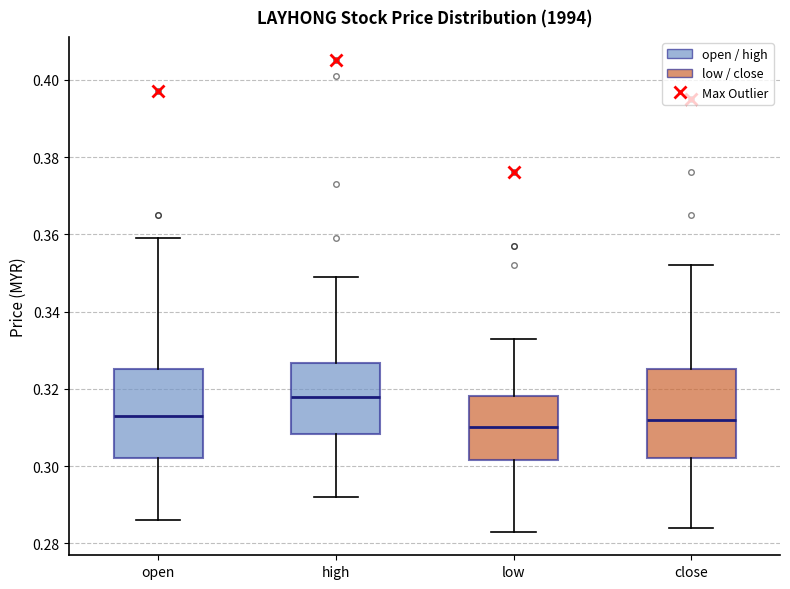

Which box has the lowest median line?

low